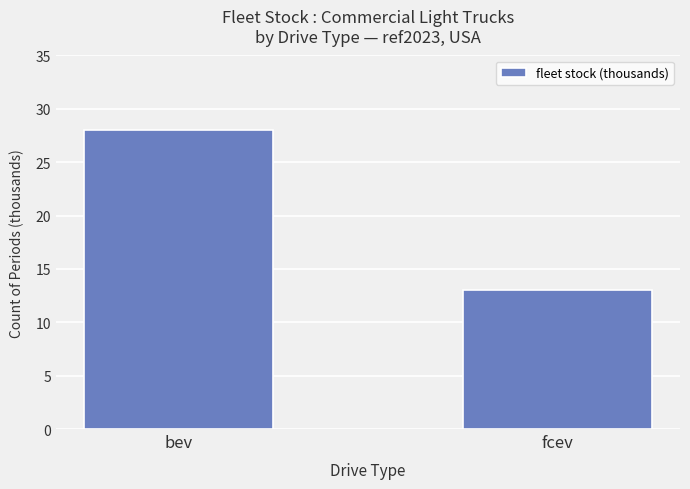

Reading left to right, what are all the values shown in this chart?

28	13